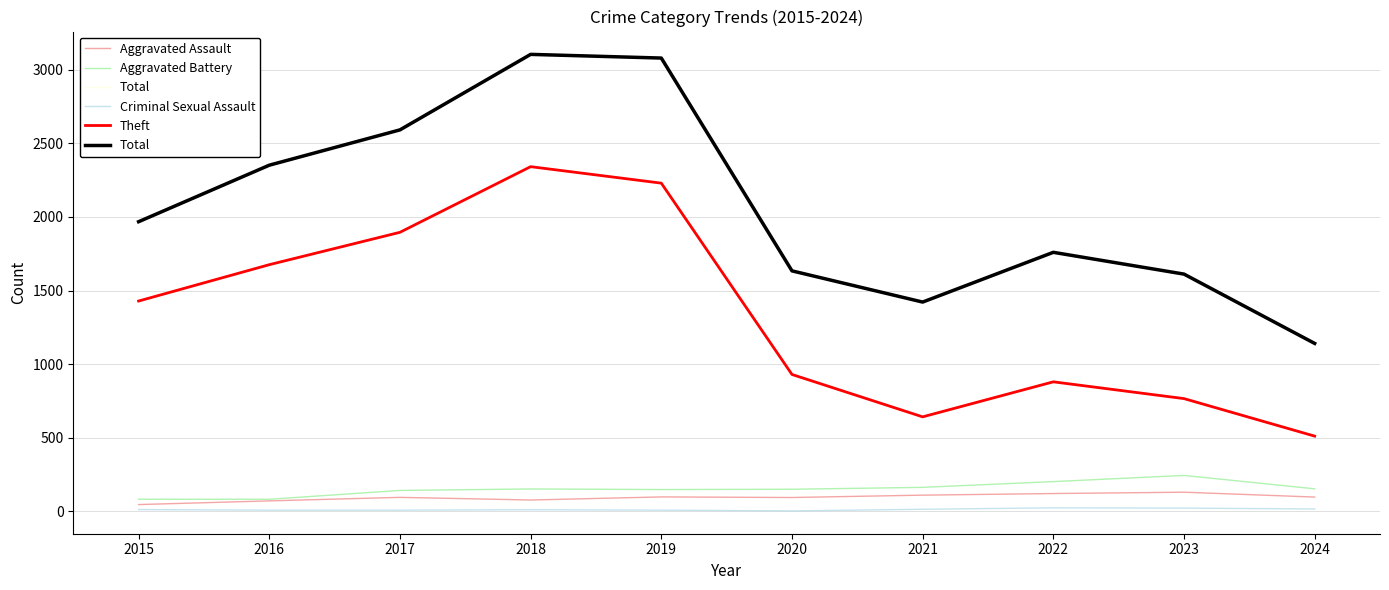

List the series in order of their peak value, lowest first.

Criminal Sexual Assault, Aggravated Assault, Aggravated Battery, Theft, Total